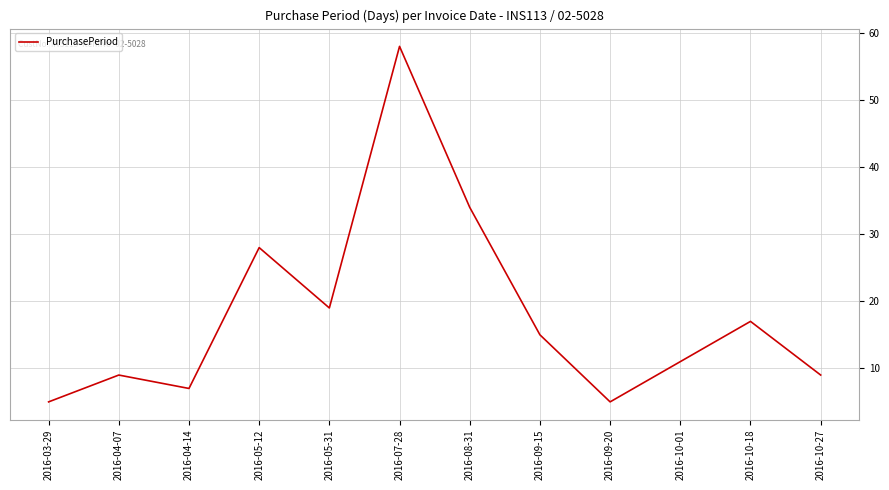

What is the change in value from 2016-10-18 to 2016-10-27?

-8